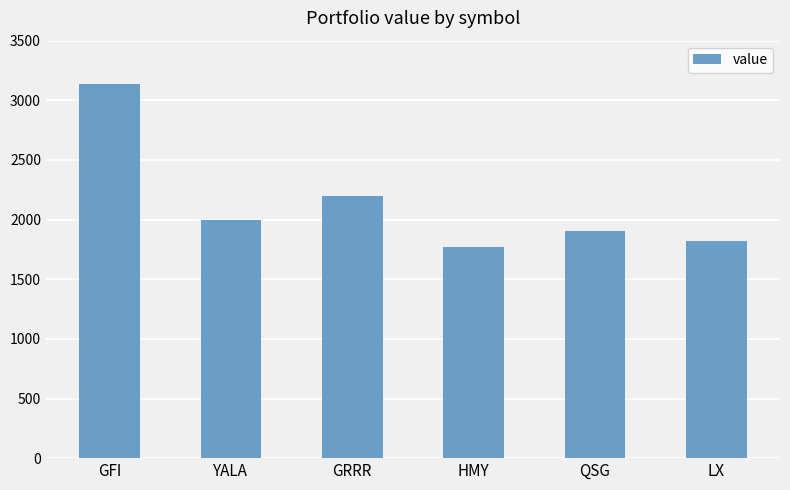

True or false: the data shows 2194.2 at GRRR.

True